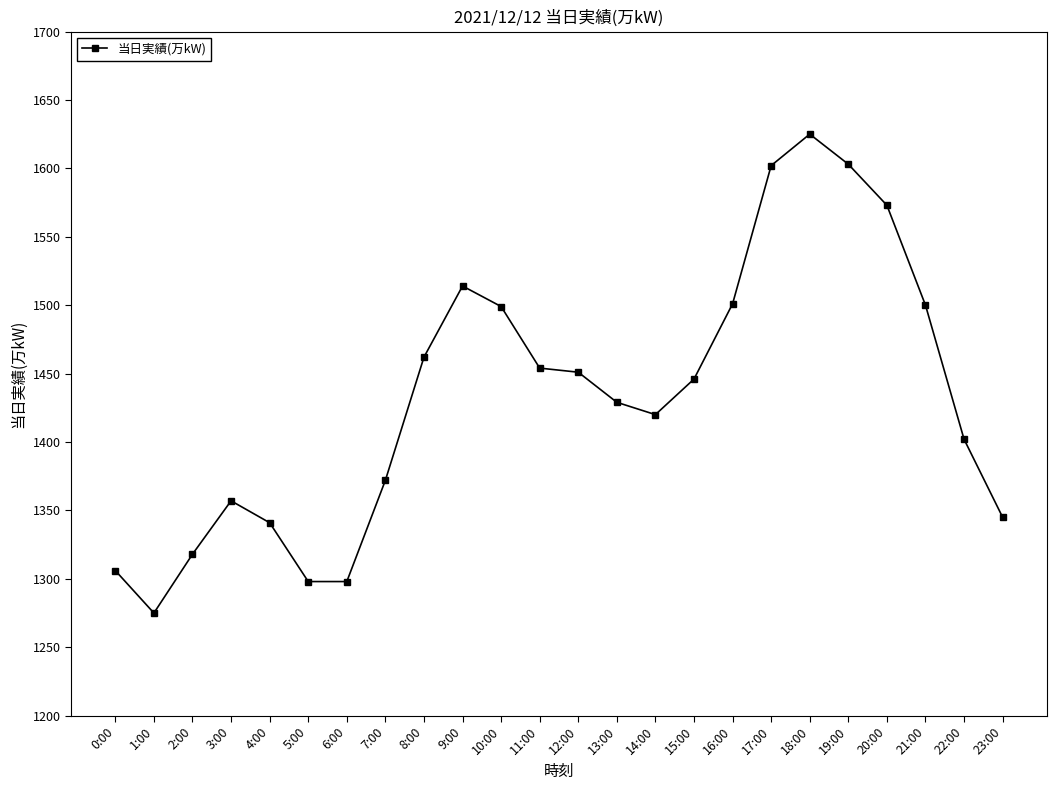

What is the maximum value shown in the chart?

1625